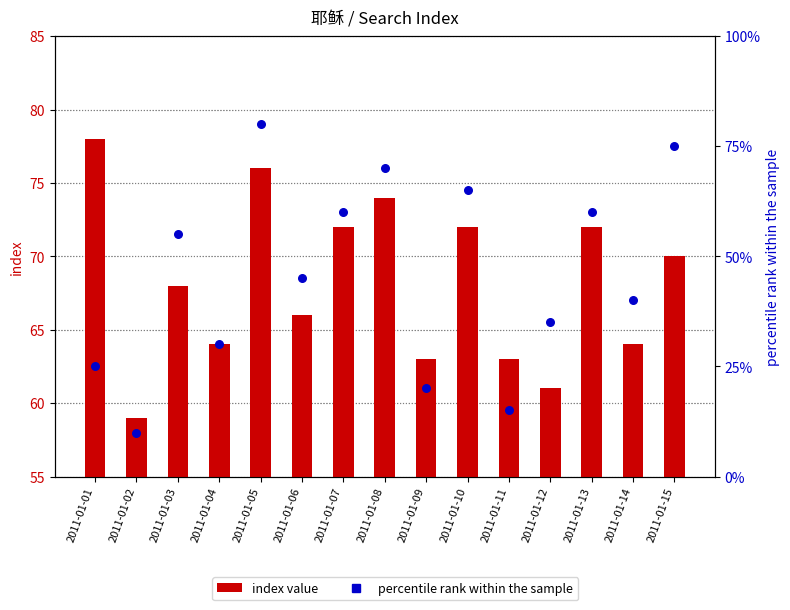

Which series contains the highest Y value?

percentile rank within the sample